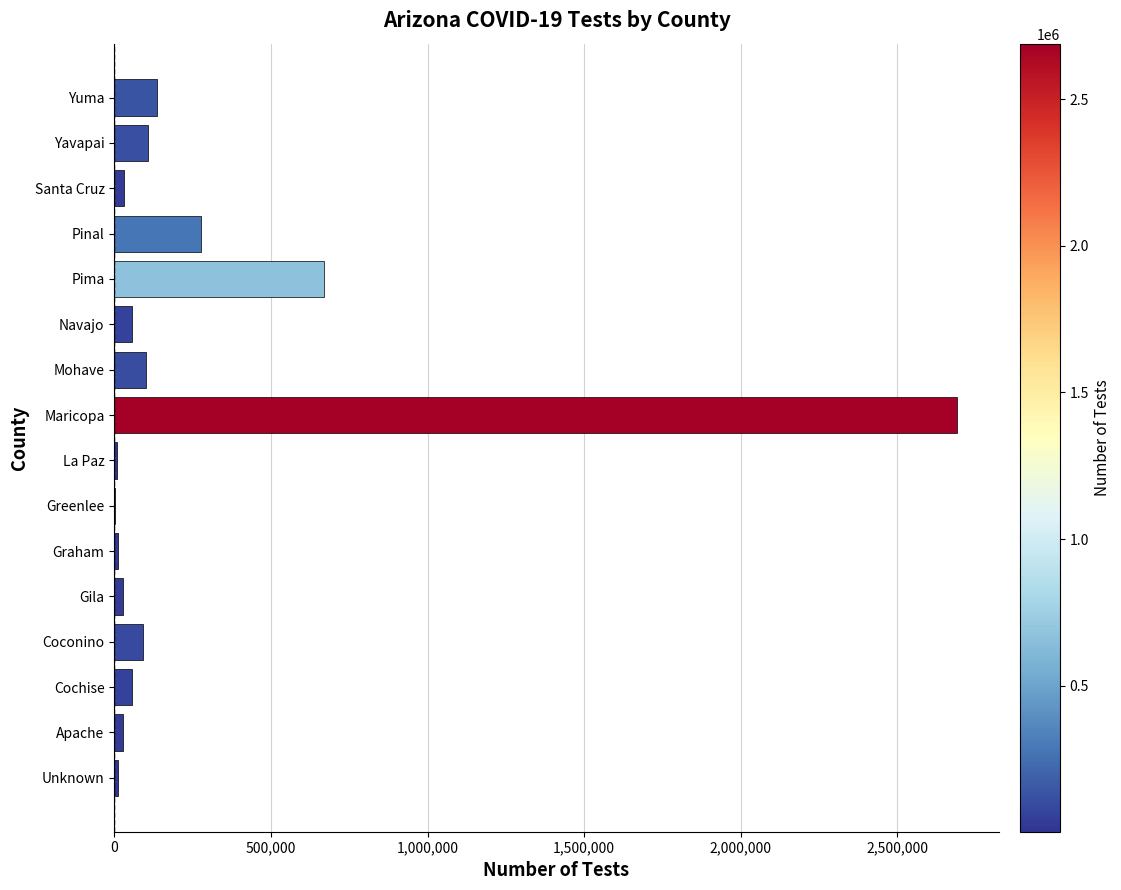

What is the greatest value displayed?

2689069